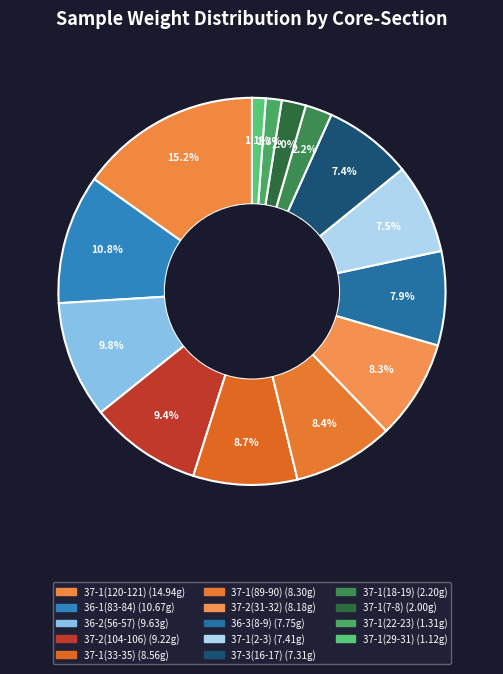

Is there any slice that represents more than half of the pie?

No